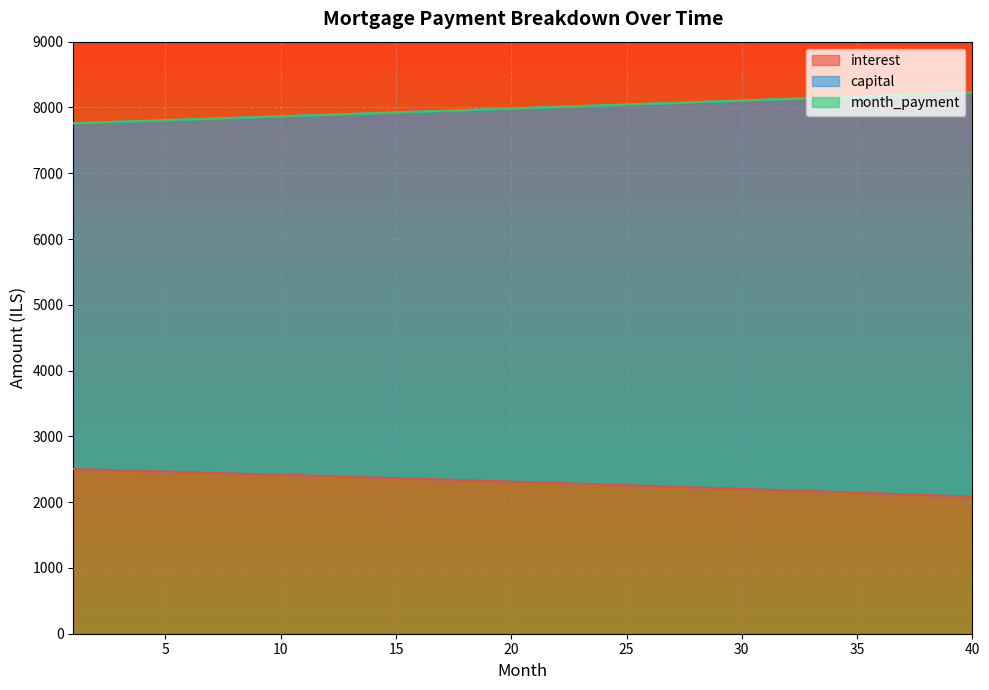

Reading right to left, transcribe all the data shown in this chart.

interest: 40=2084.4	39=2096.6	38=2108.7	37=2120.7	36=2132.7	35=2144.5	34=2156.3	33=2168.0	32=2179.6	31=2191.2	30=2202.7	29=2214.1	28=2225.4	27=2236.6	26=2247.8	25=2258.9	24=2269.9	23=2280.9	22=2291.8	21=2302.6	20=2313.3	19=2323.9	18=2334.5	17=2345.0	16=2355.5	15=2365.9	14=2376.2	13=2386.4	12=2396.5	11=2406.6	10=2416.7	9=2426.6	8=2436.5	7=2446.3	6=2456.0	5=2465.7	4=2475.3	3=2484.9	2=2494.3	1=2503.8
capital: 40=8228.0	39=8215.7	38=8203.4	37=8191.1	36=8178.8	35=8166.6	34=8154.4	33=8142.1	32=8130.0	31=8117.8	30=8105.6	29=8093.5	28=8081.4	27=8069.3	26=8057.2	25=8045.1	24=8033.0	23=8021.0	22=8009.0	21=7997.0	20=7985.0	19=7973.1	18=7961.1	17=7949.2	16=7937.3	15=7925.4	14=7913.5	13=7901.7	12=7889.9	11=7878.0	10=7866.2	9=7854.5	8=7842.7	7=7830.9	6=7819.2	5=7807.5	4=7795.8	3=7784.1	2=7772.5	1=7760.8
month_payment: 40=8228.0	39=8215.7	38=8203.4	37=8191.1	36=8178.8	35=8166.6	34=8154.4	33=8142.1	32=8130.0	31=8117.8	30=8105.6	29=8093.5	28=8081.4	27=8069.3	26=8057.2	25=8045.1	24=8033.0	23=8021.0	22=8009.0	21=7997.0	20=7985.0	19=7973.1	18=7961.1	17=7949.2	16=7937.3	15=7925.4	14=7913.5	13=7901.7	12=7889.9	11=7878.0	10=7866.2	9=7854.5	8=7842.7	7=7830.9	6=7819.2	5=7807.5	4=7795.8	3=7784.1	2=7772.5	1=7760.8